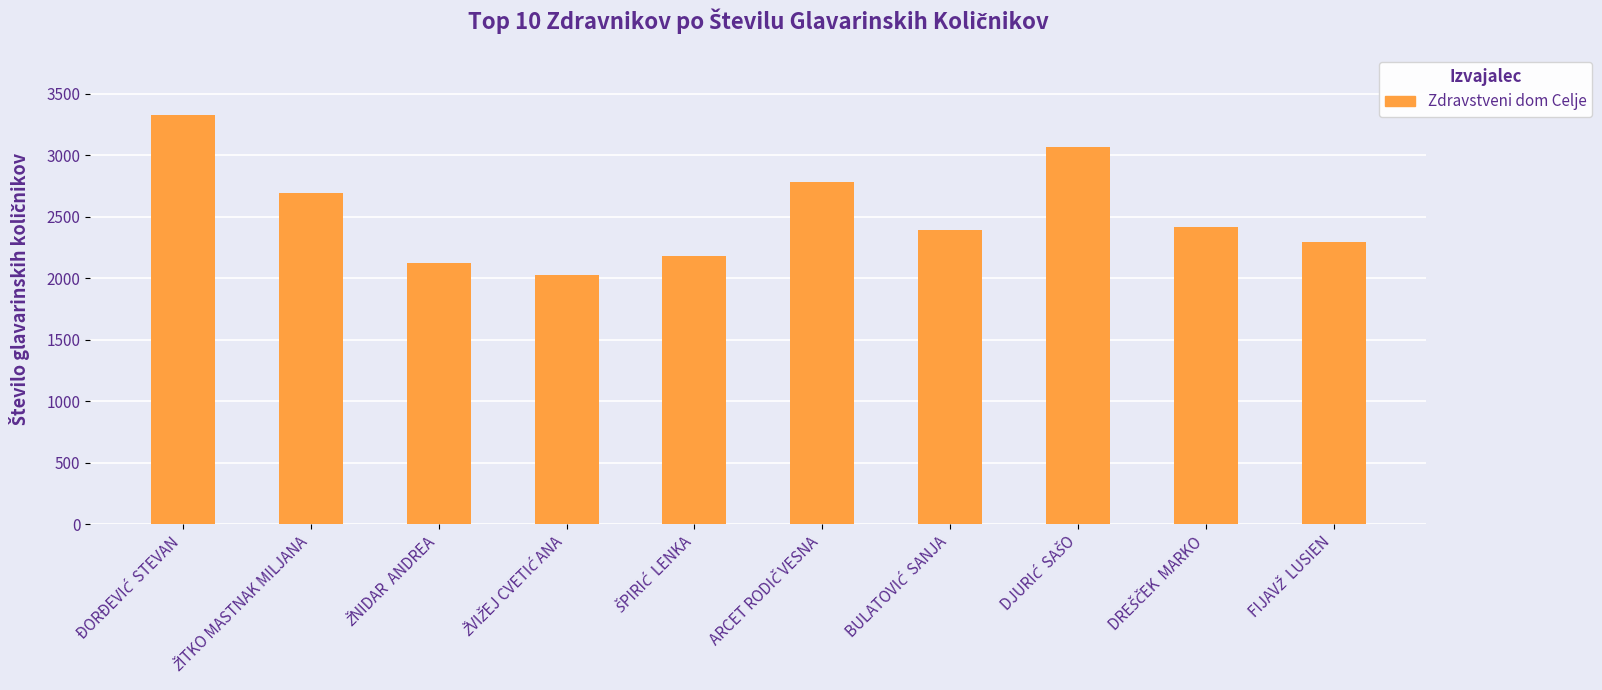

What is the value of the 6th bar from the left?

2781.2